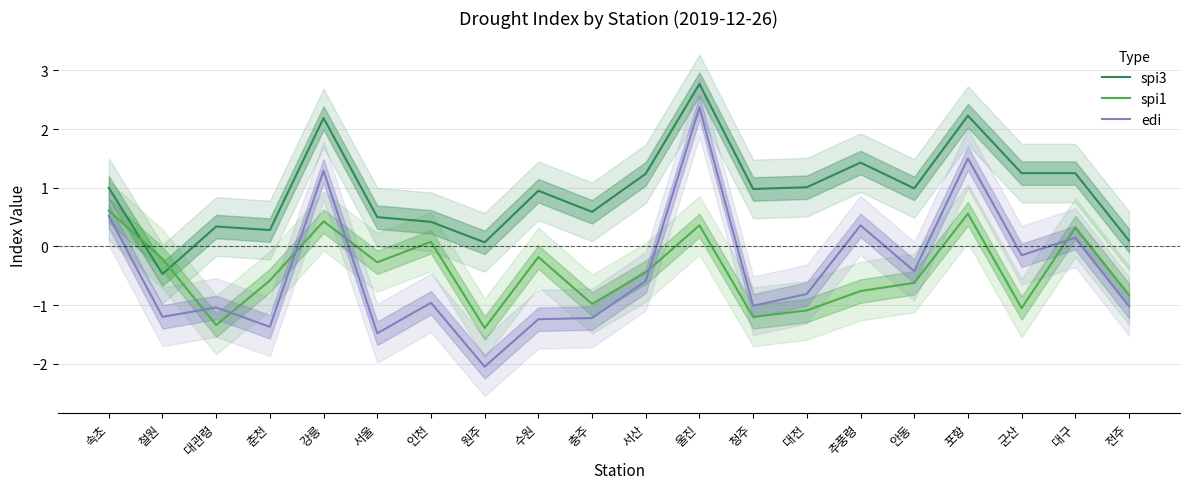

What is the label of the 3rd point from the left?

대관령